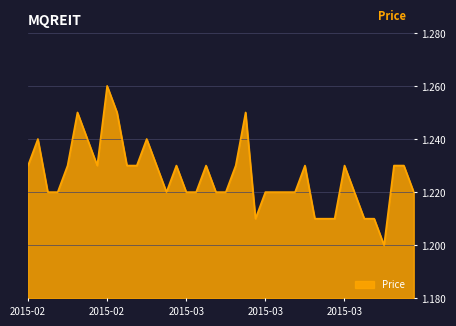

How many series are shown in this chart?

1